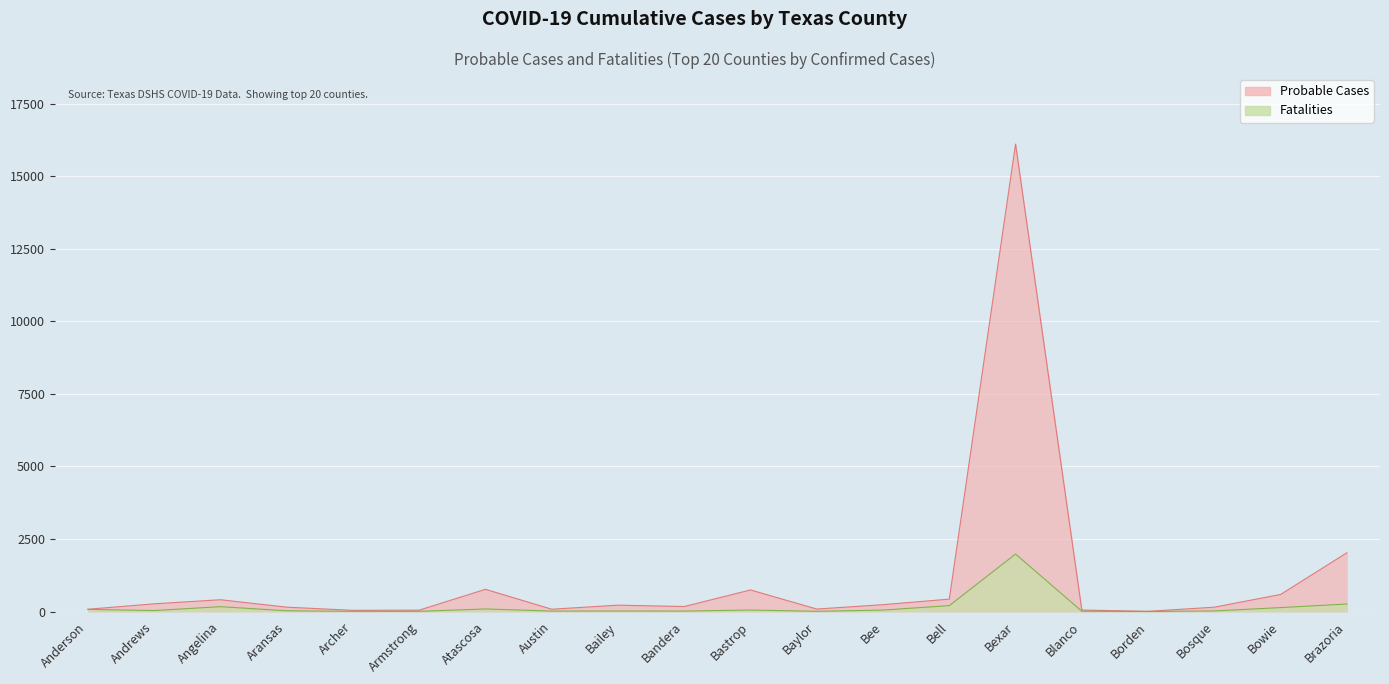

The Probable Cases series shows 697 at Angelina. True or false?

False